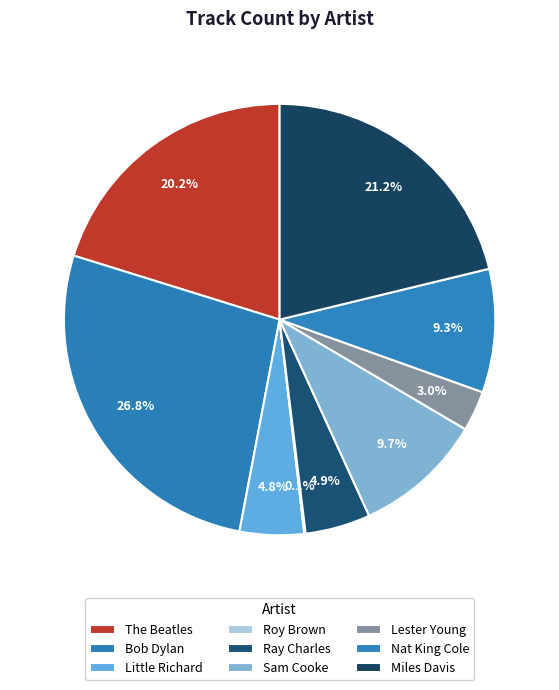

True or false: Nat King Cole accounts for 9% of the total.

True